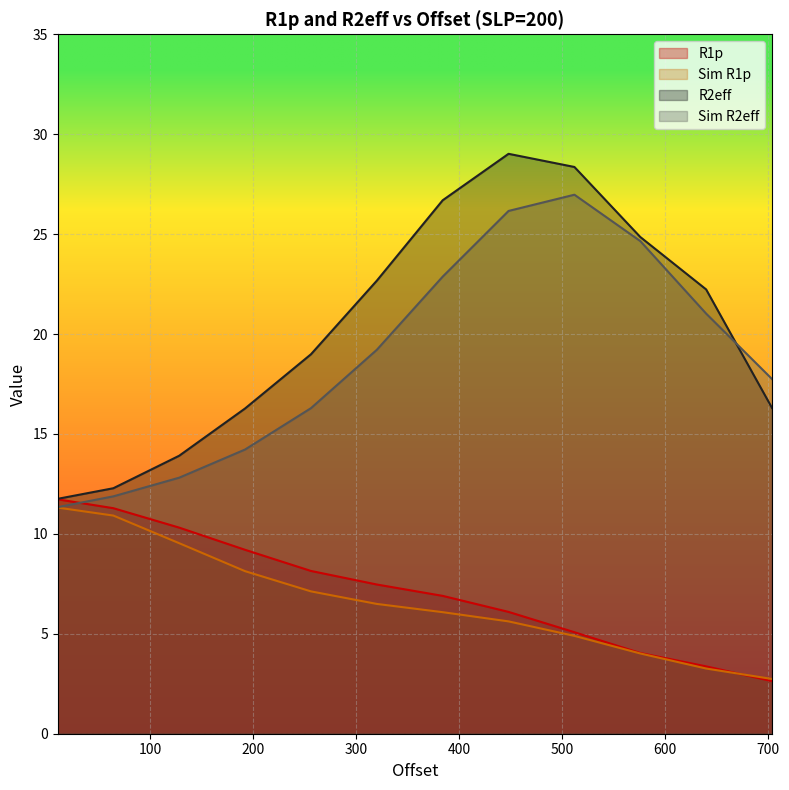

True or false: R1p and Sim R2eff cross at least once.

True